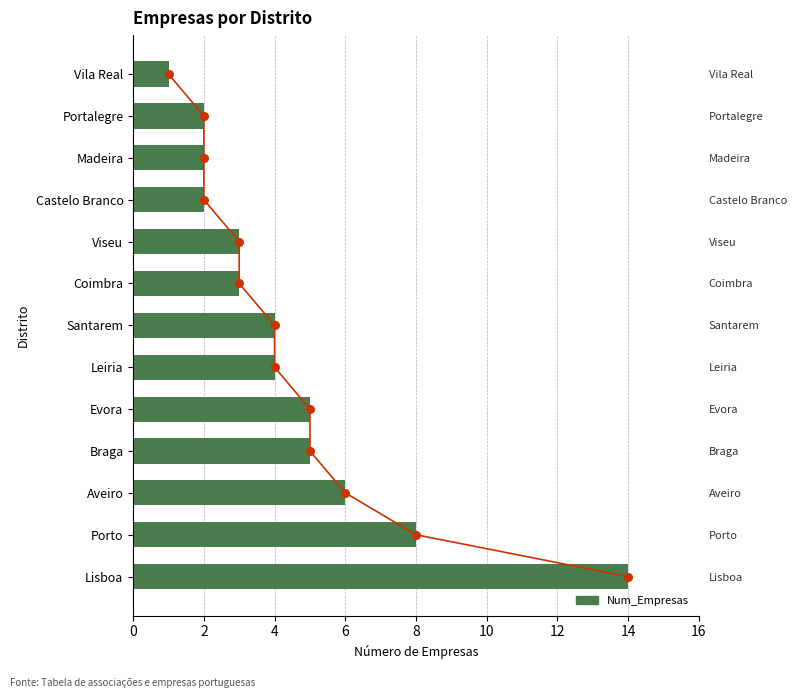

What is the change in value from Braga to Coimbra?

-2